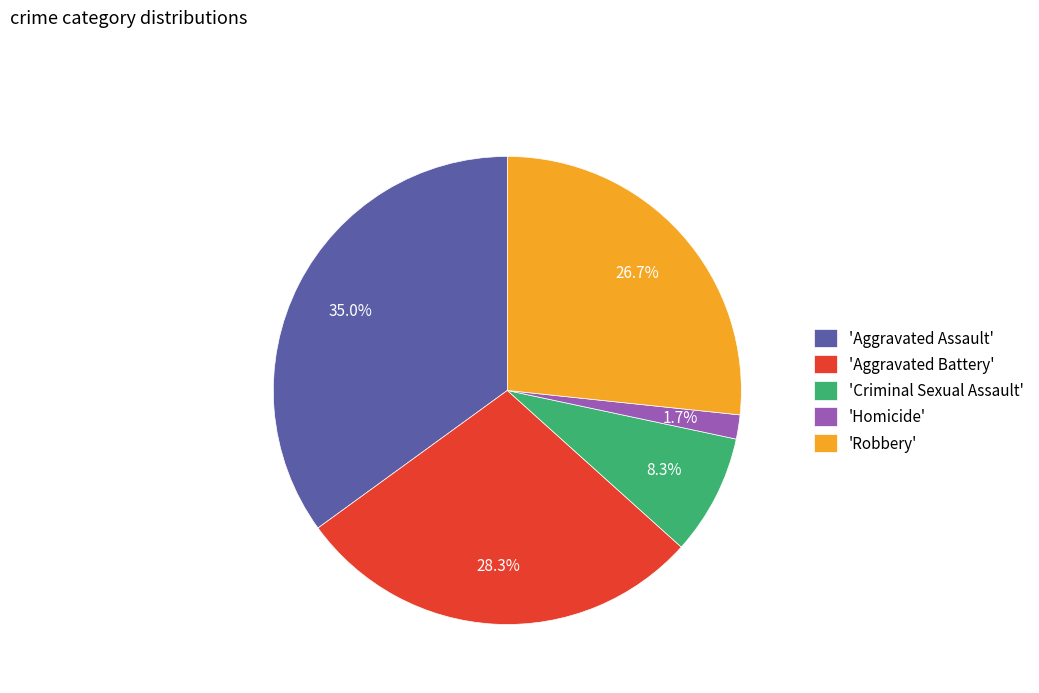

Which category has the smallest portion of the pie?

'Homicide'